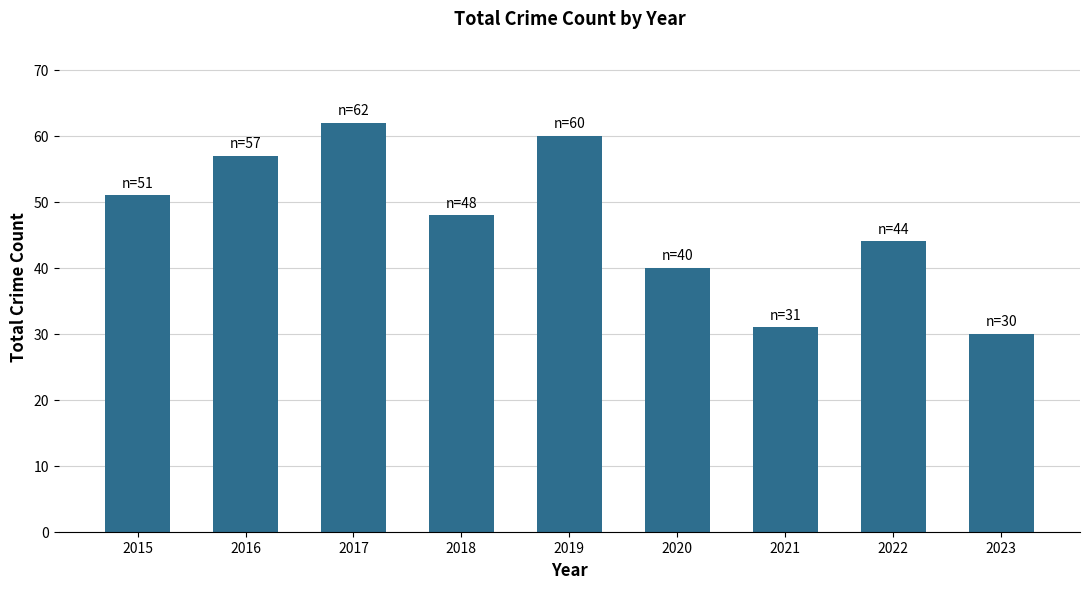

Read the value at 2016, to the nearest 5.

55